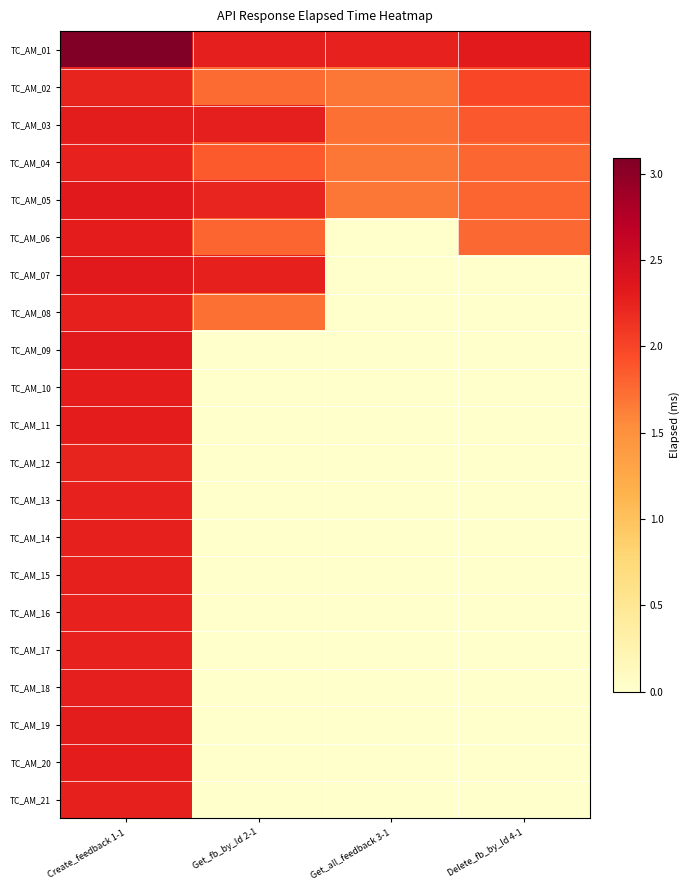

What is the difference between the highest and lowest values at Create_feedback 1-1?

0.9